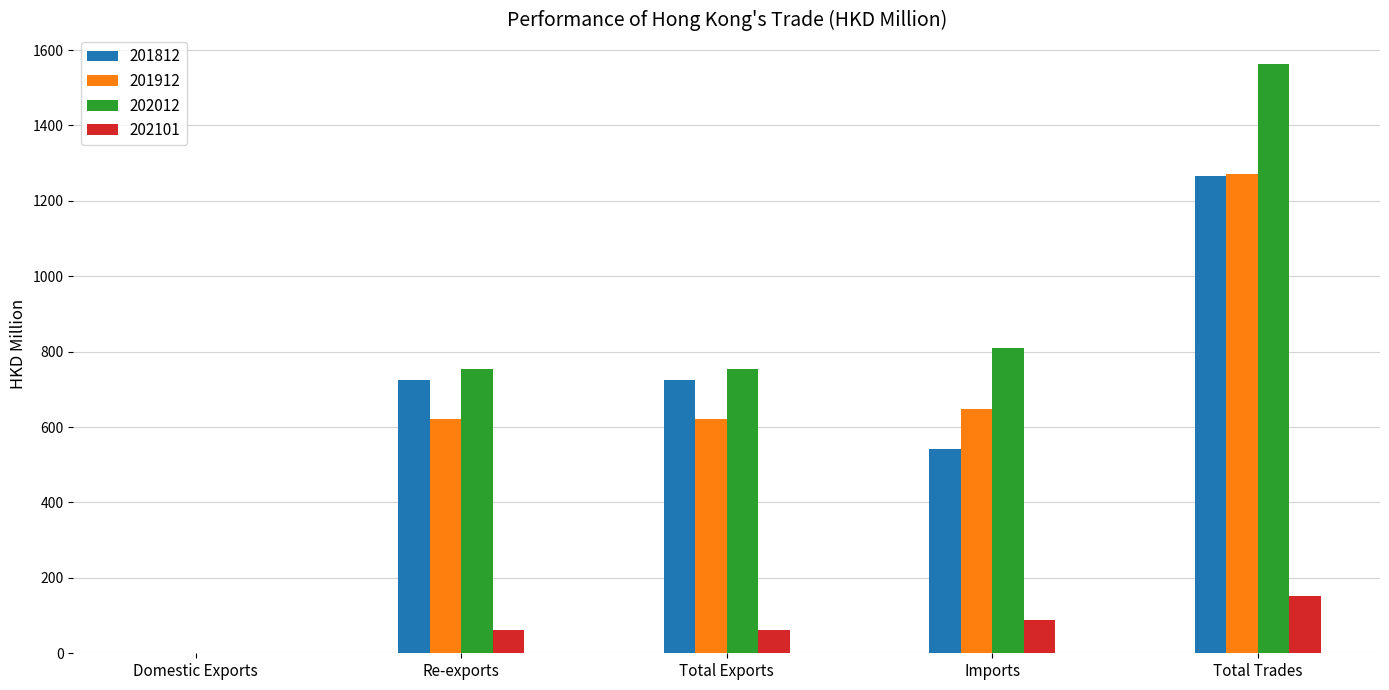

At which label does 201812 reach its peak?

Total Trades